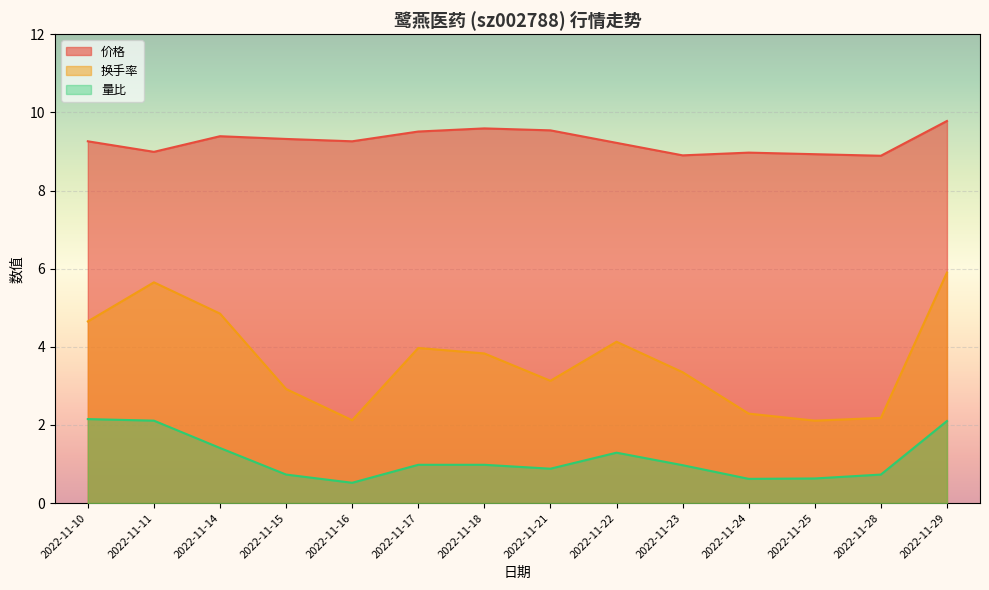

List the series in order of their peak value, lowest first.

量比, 换手率, 价格